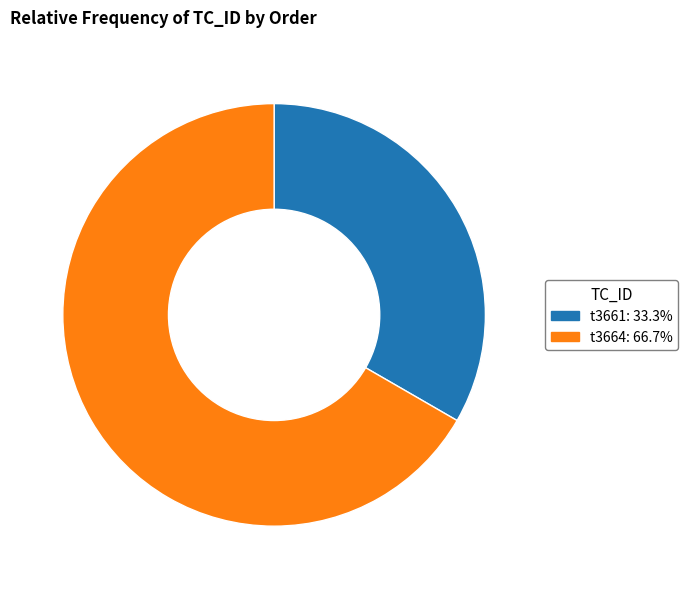

Does t3664 represent more than half of the total?

Yes